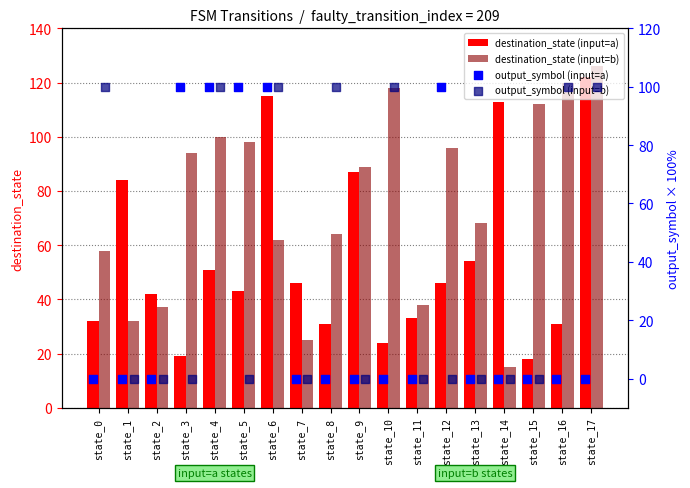

At how many categories does at least one series exceed 105?

6